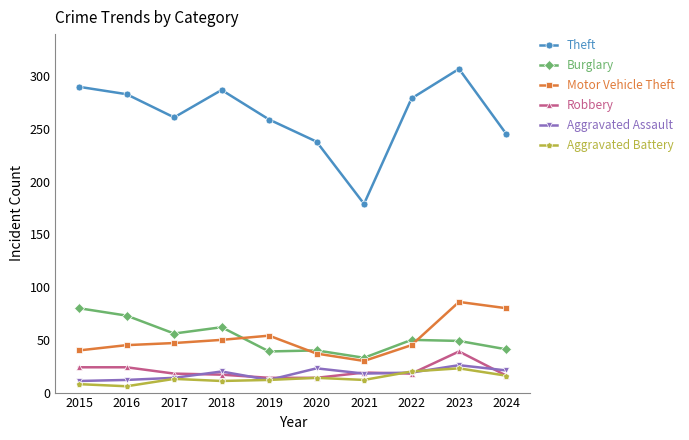

Count the number of data series in this chart.

6